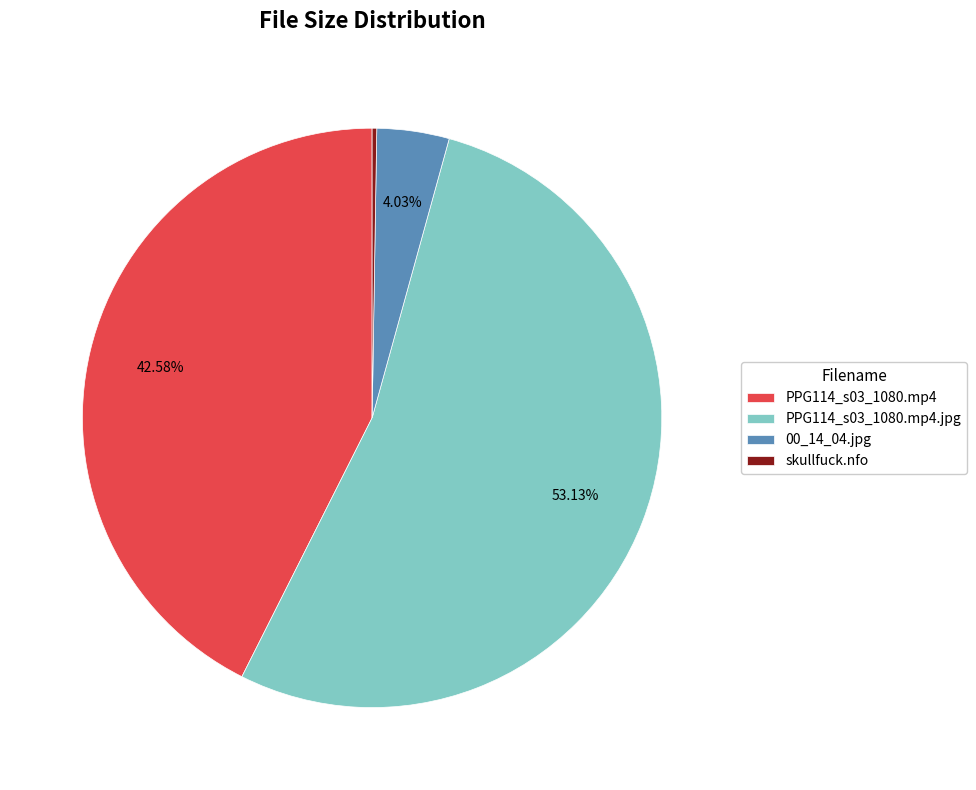

What is the ratio of the value at 00_14_04.jpg to the value at PPG114_s03_1080.mp4.jpg?

0.1